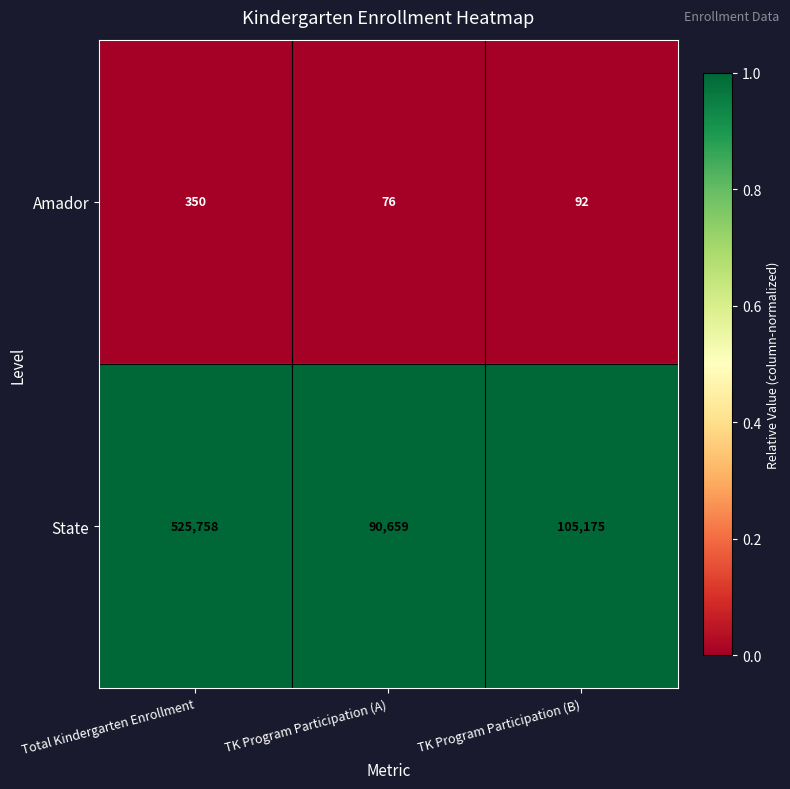

Rank the series at TK Program Participation (B) from lowest to highest value.

Amador, State